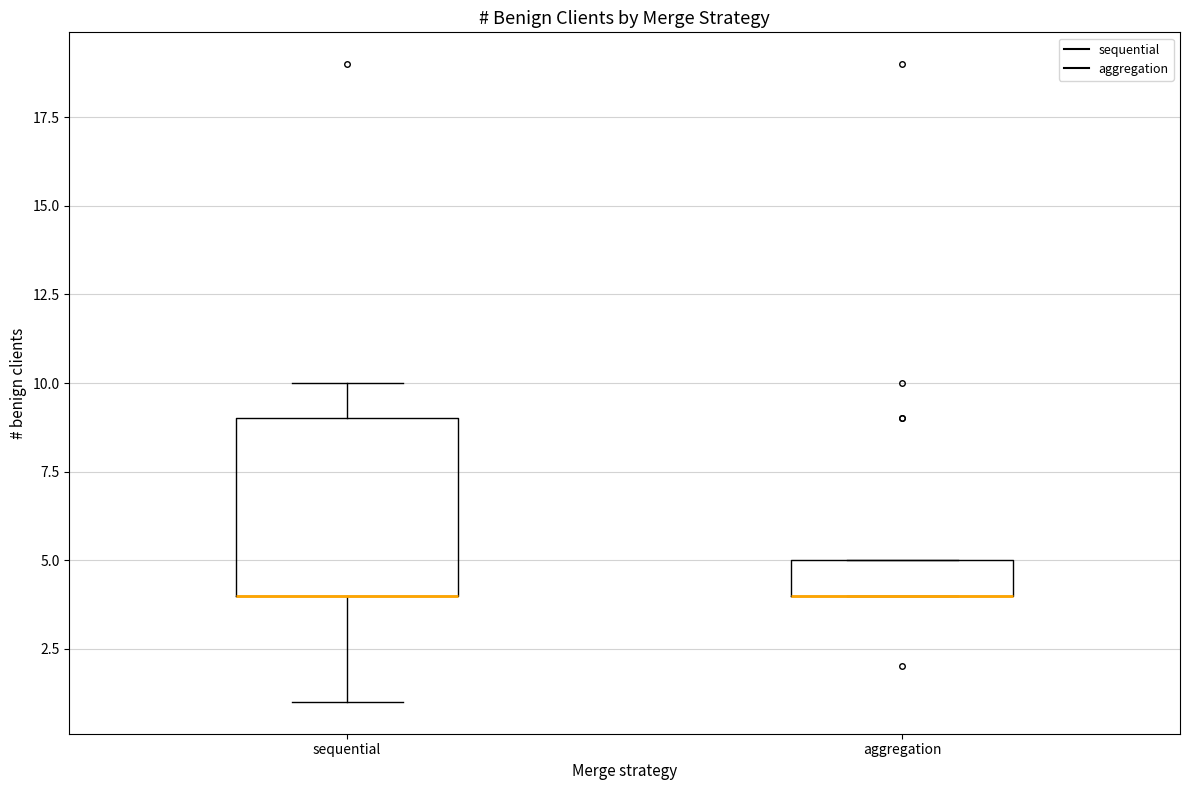

Reading left to right, read every box against the y-axis: the position of its median line, the range the box covers, and the ends of its whiskers. The values are not printed on the chart, so give them approximately, as read against the axis.

sequential: median 4 (drawn on the box's lower edge), box 4 to 9, whiskers 1 to 10
aggregation: median 4 (drawn on the box's lower edge), box 4 to 5, whiskers 4 to 5